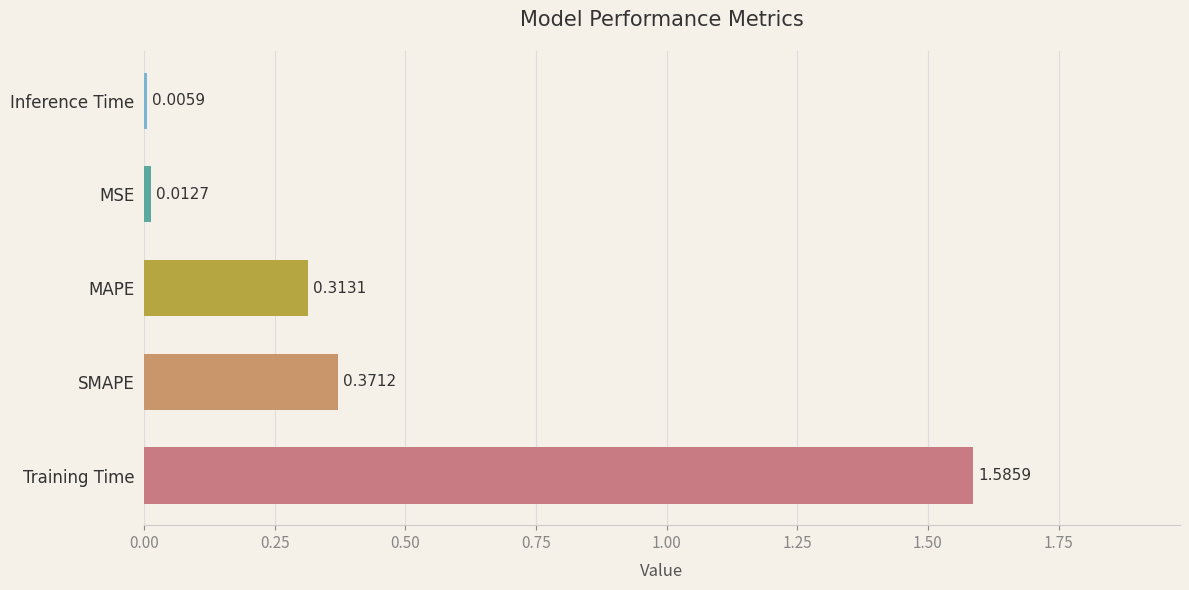

What is the sum of all values?

2.3